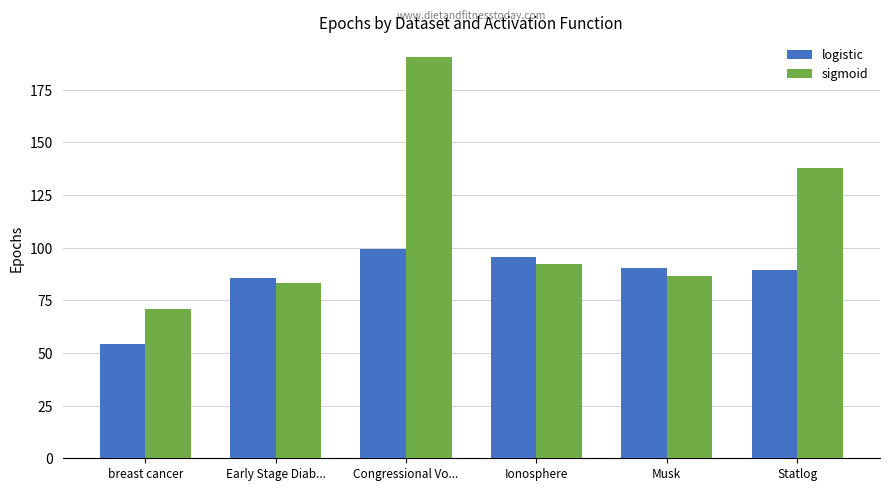

What is the highest value of the logistic series?

99.2